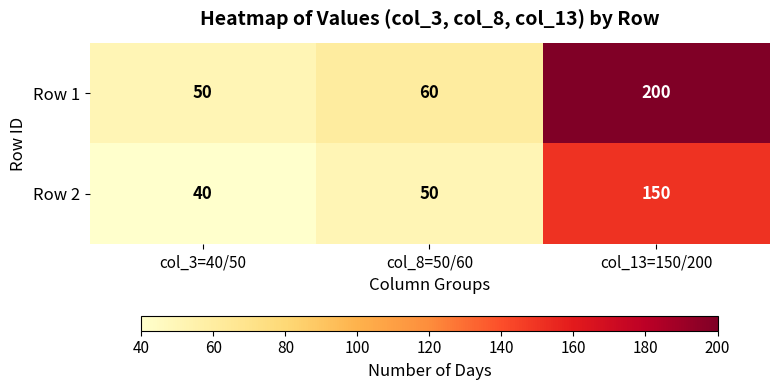

Count the number of categories in the chart.

3